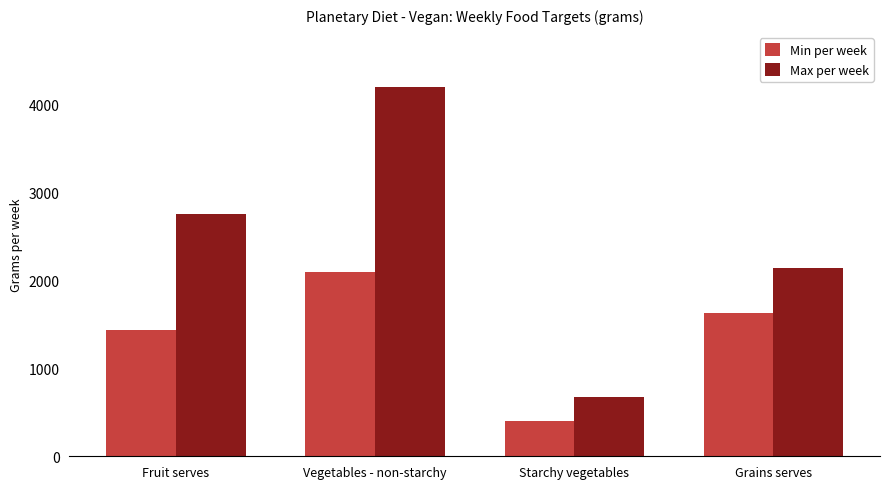

What position from the right is Starchy vegetables?

2